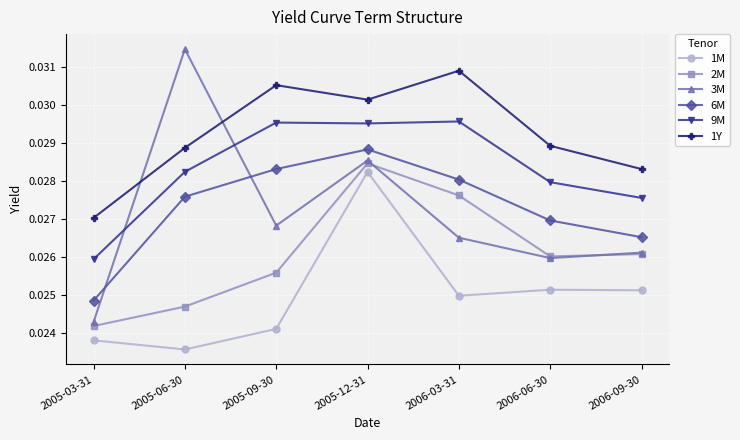

True or false: 6M has more than 0 interior local peaks.

True